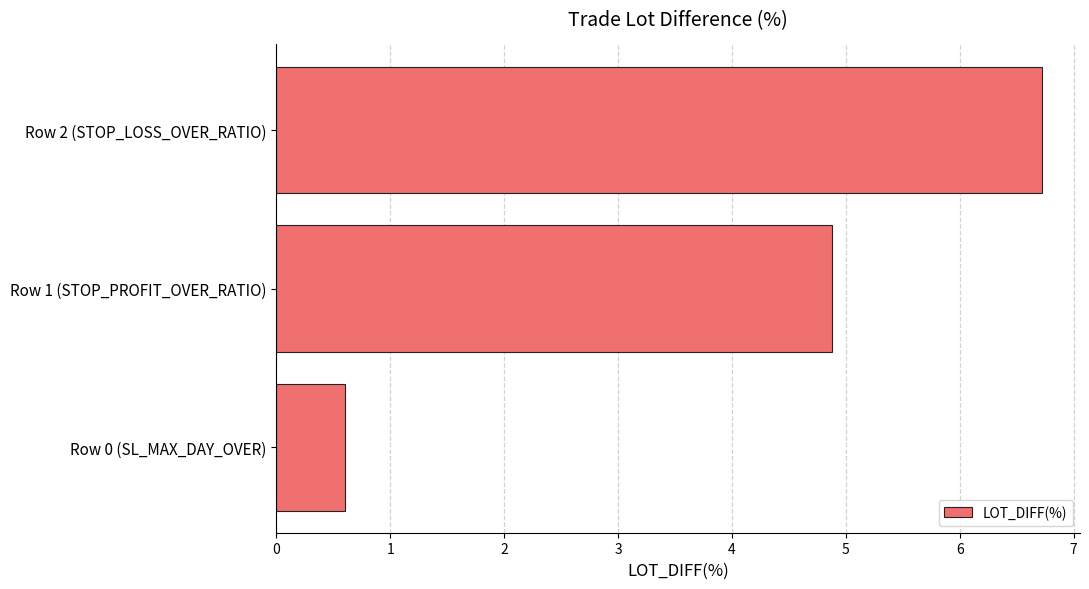

What is the change in value from Row 1 (STOP_PROFIT_OVER_RATIO) to Row 2 (STOP_LOSS_OVER_RATIO)?

+1.8